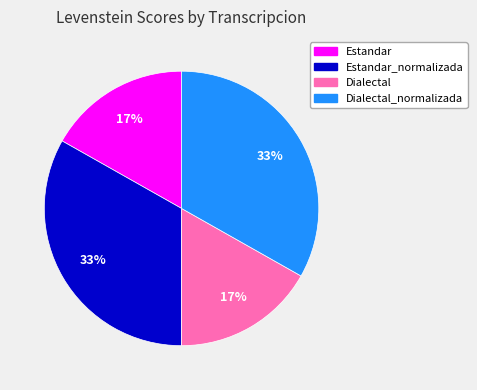

What is the ratio of the value at Dialectal_normalizada to the value at Estandar_normalizada?

1.0